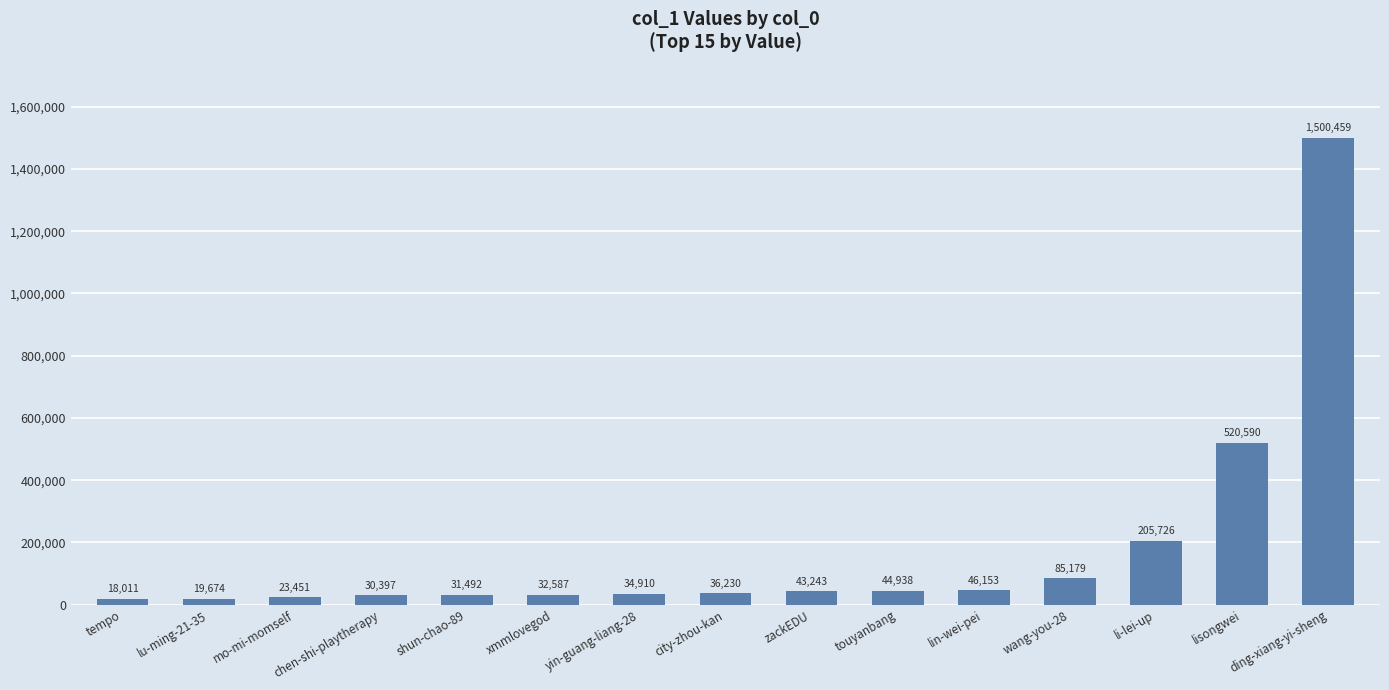

List the labels in order of value, smallest first.

tempo, lu-ming-21-35, mo-mi-momself, chen-shi-playtherapy, shun-chao-89, xmmlovegod, yin-guang-liang-28, city-zhou-kan, zackEDU, touyanbang, lin-wei-pei, wang-you-28, li-lei-up, lisongwei, ding-xiang-yi-sheng